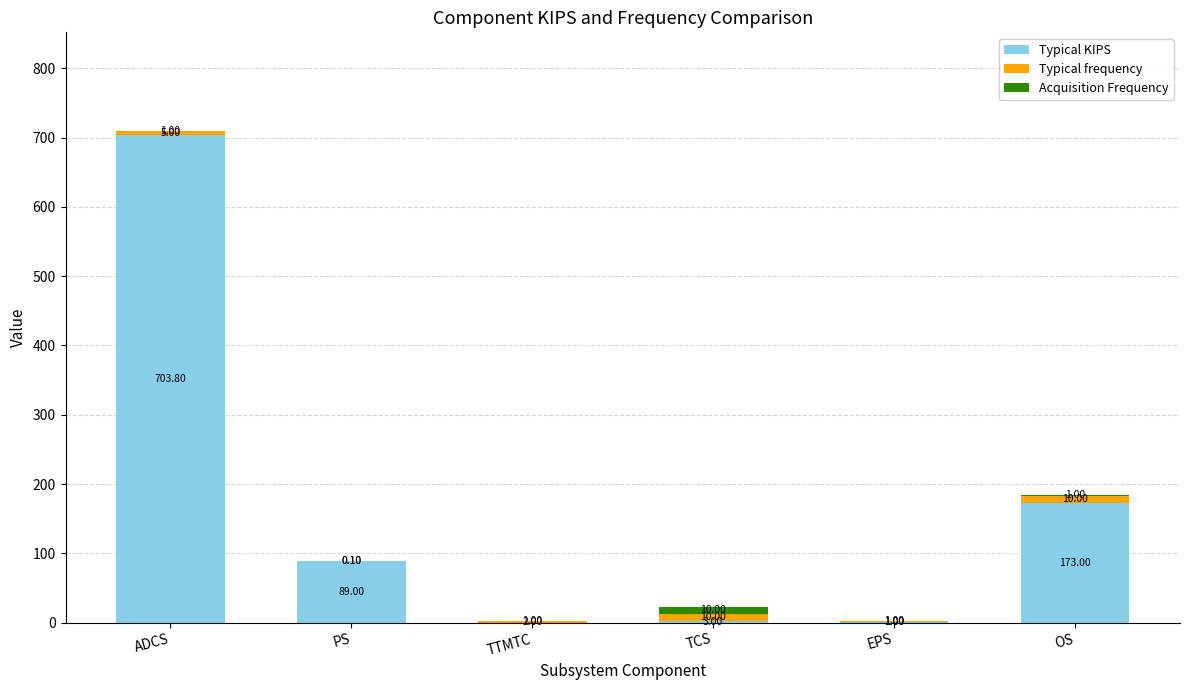

At which label does Typical KIPS first exceed 89?

ADCS